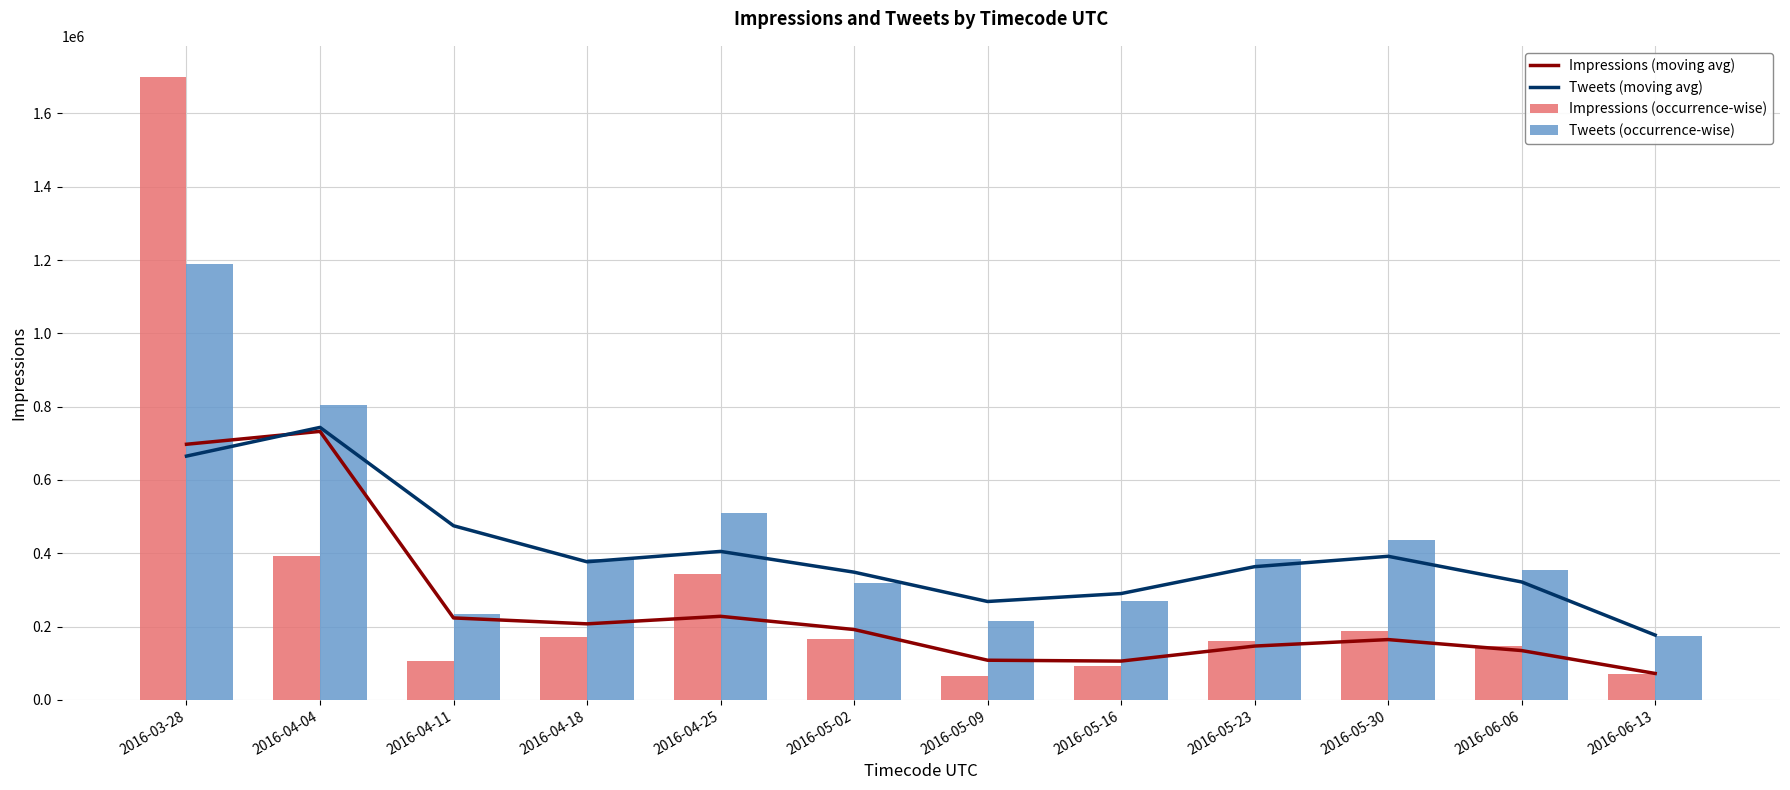

At 2016-05-16, list the series in order from largest to smallest.

Tweets (moving avg), Tweets (occurrence-wise), Impressions (moving avg), Impressions (occurrence-wise)